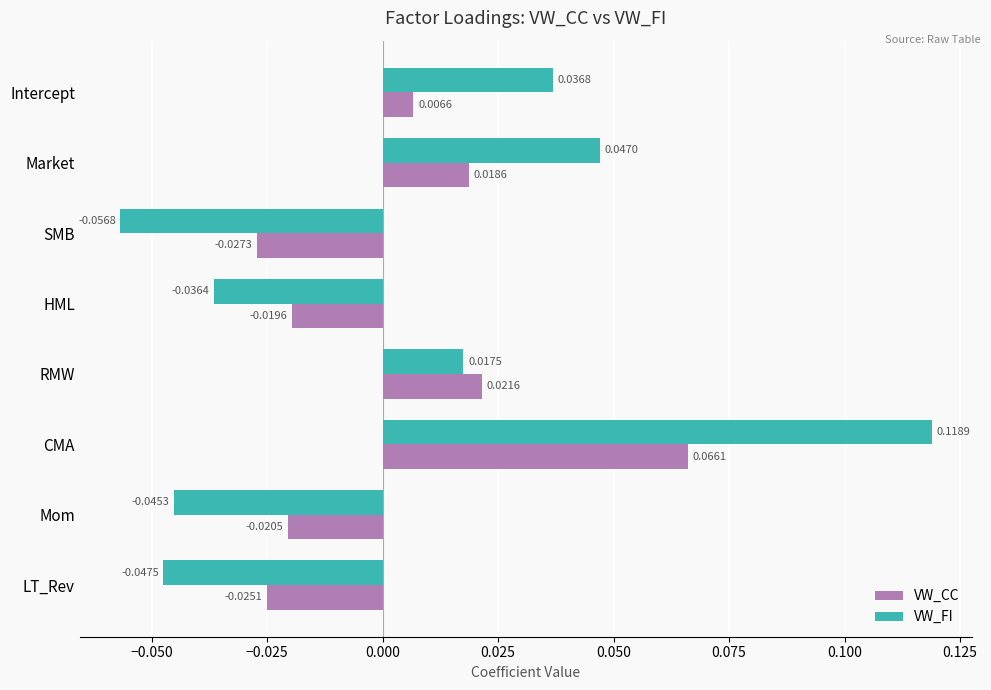

List the labels in order of VW_CC value, largest first.

CMA, RMW, Market, Intercept, HML, Mom, LT_Rev, SMB